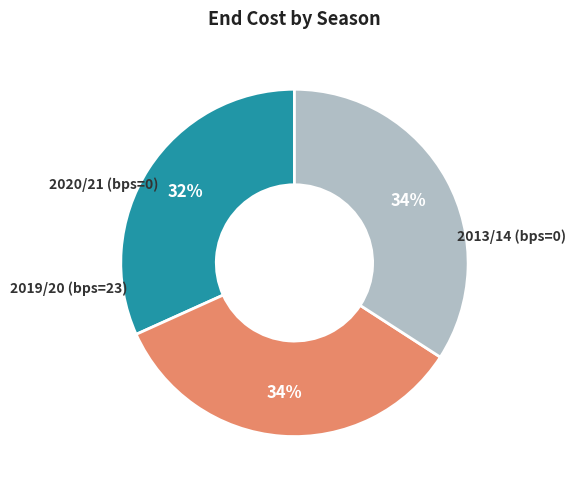

Count the number of slices in the pie.

3